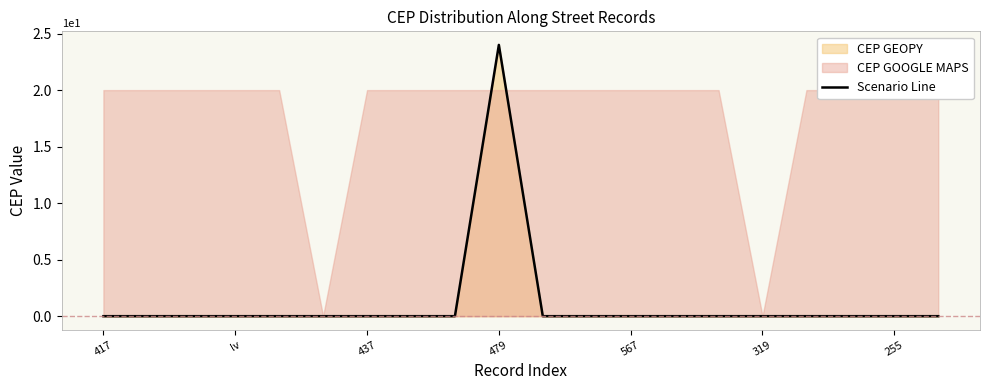

At which label does Scenario Line reach its peak?

479